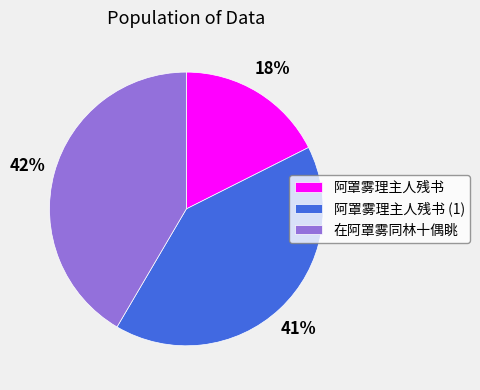

To the nearest percent, what is the combined percentage of 阿罩雾理主人残书 (1) and 阿罩雾理主人残书?

58%